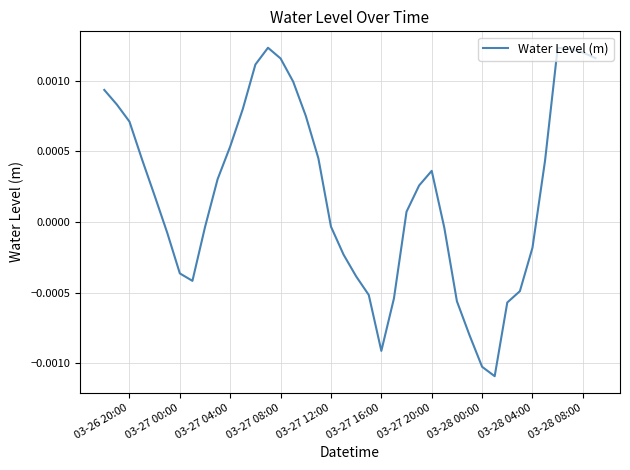

Is this an area chart (filled region under the line)?

No